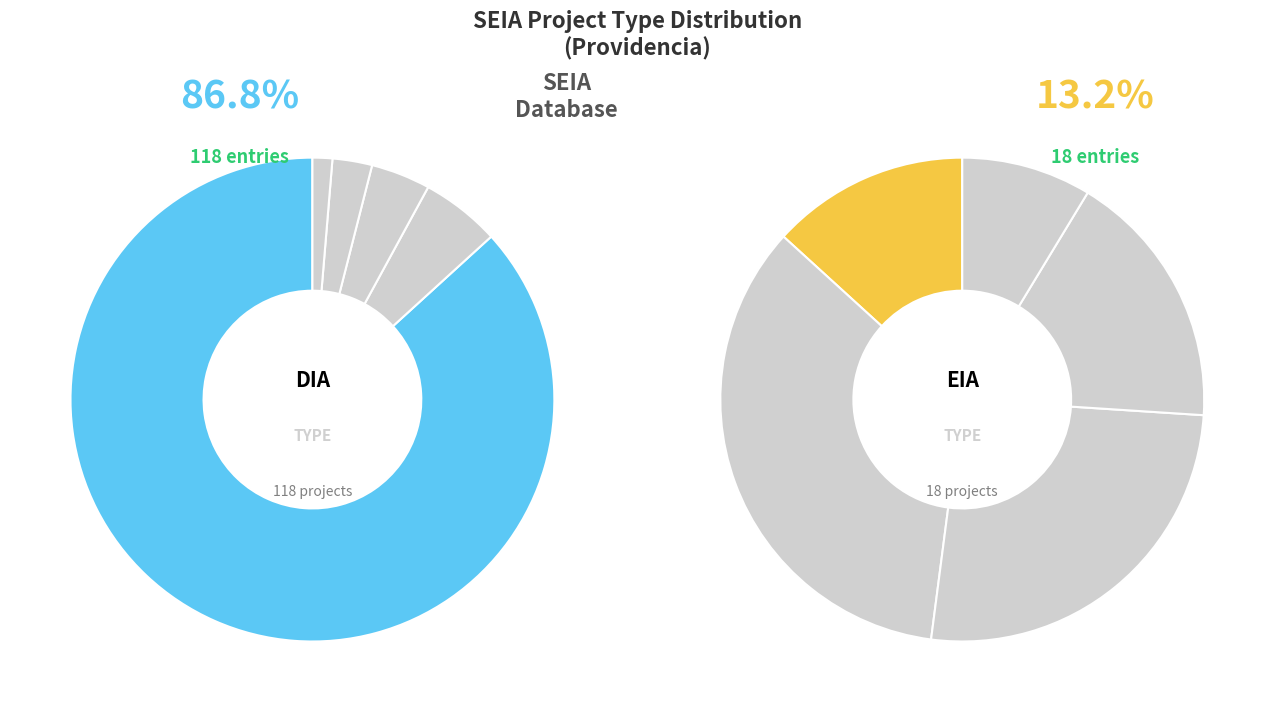

What is the largest slice in the pie chart?

DIA